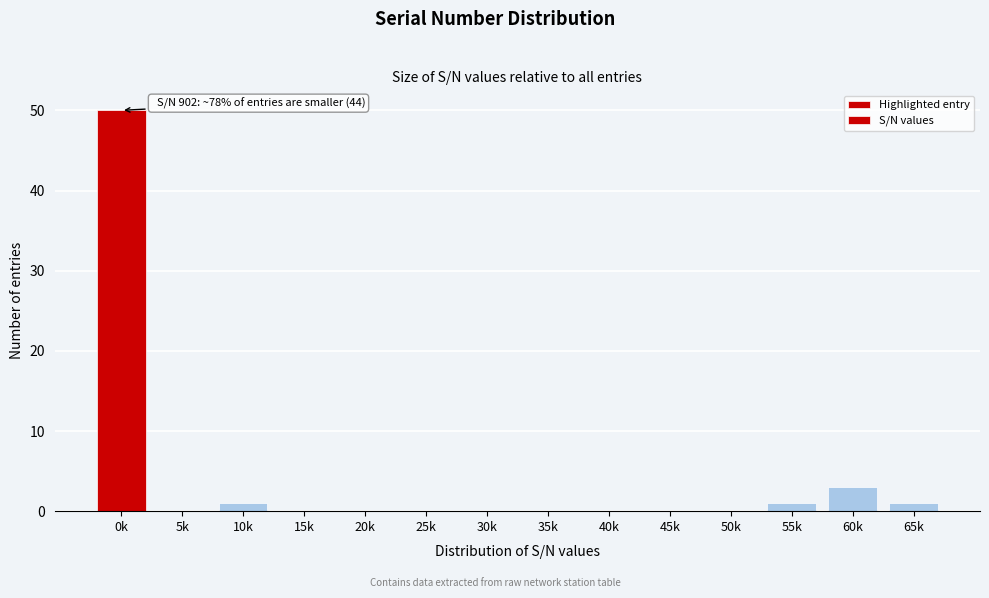

Reading right to left, extract all data points from this chart.

65k=1	60k=3	55k=1	50k=0	45k=0	40k=0	35k=0	30k=0	25k=0	20k=0	15k=0	10k=1	5k=0	0k=50